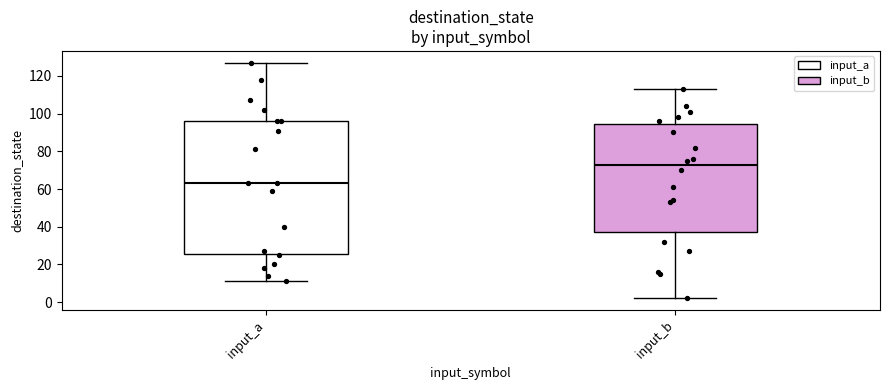

Reading left to right, transcribe this box plot: for each box, give where its median line is, the range the box spans, and where its two whiskers end, as read against the y-axis. The values are not printed on the chart, so give them approximately, as read against the axis.

input_a: median 64, box 26 to 96, whiskers 12 to 128
input_b: median 72, box 38 to 94, whiskers 2 to 114